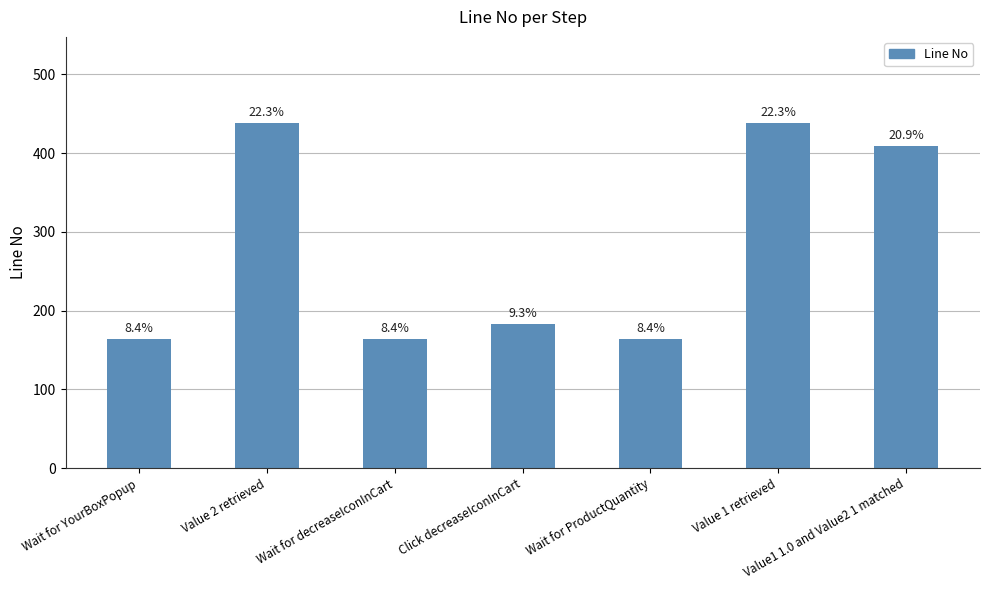

Reading left to right, list all the values displayed in this chart.

164	438	164	183	164	438	409